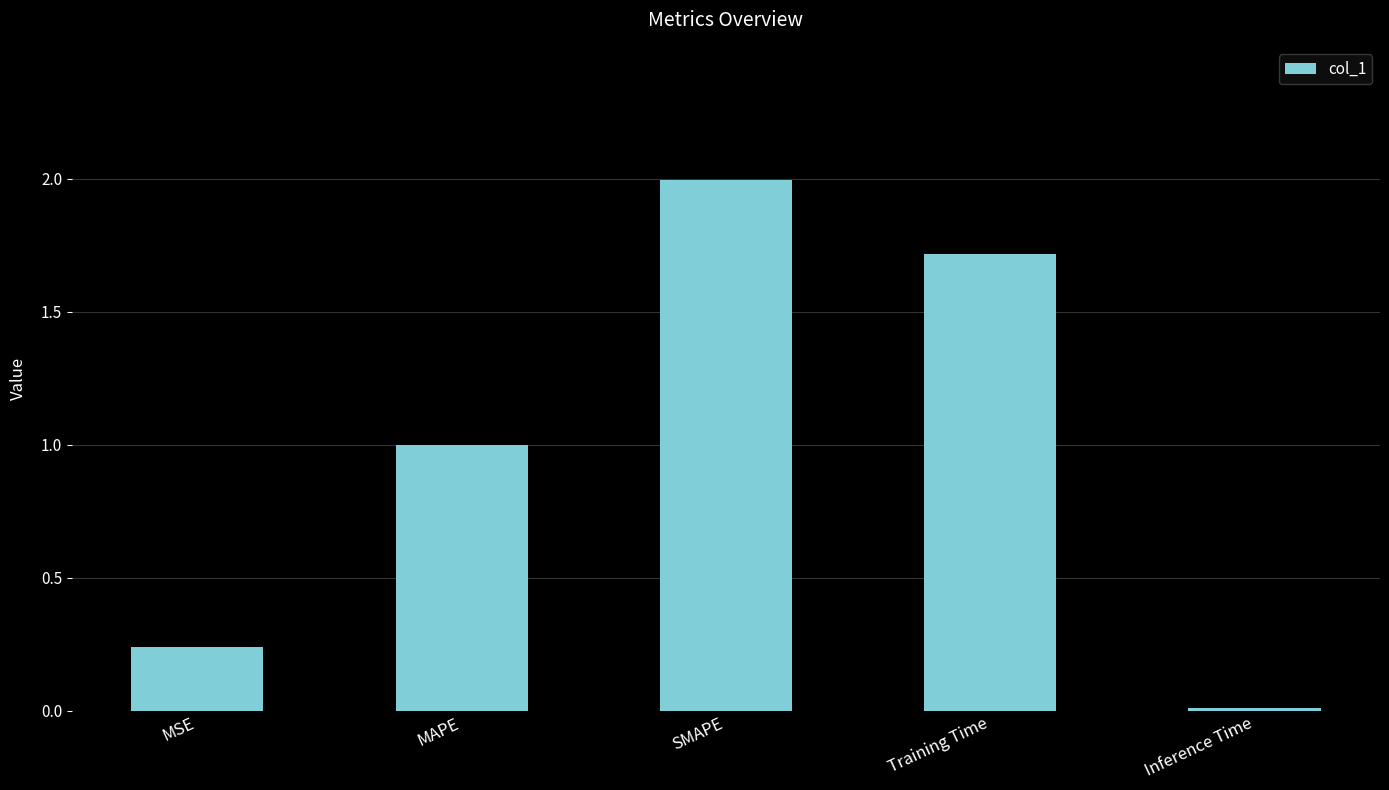

What is the difference between the values at MAPE and Inference Time?

1.0